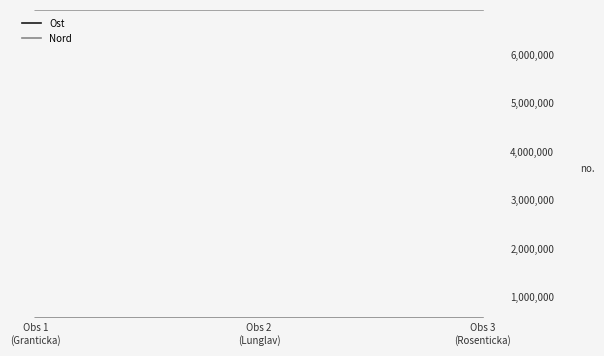

What is the greatest value displayed?

6916950